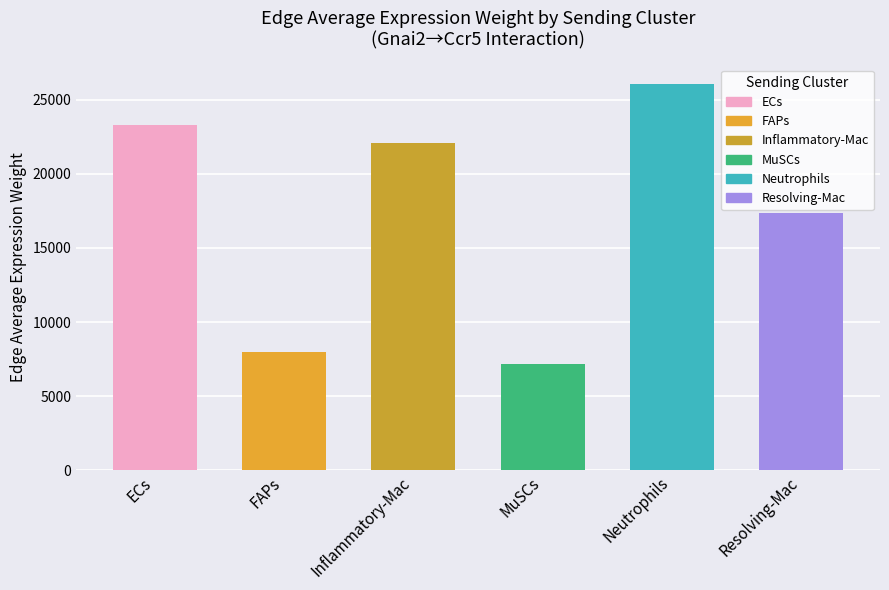

What is the value of the 3rd bar from the left?

22055.3